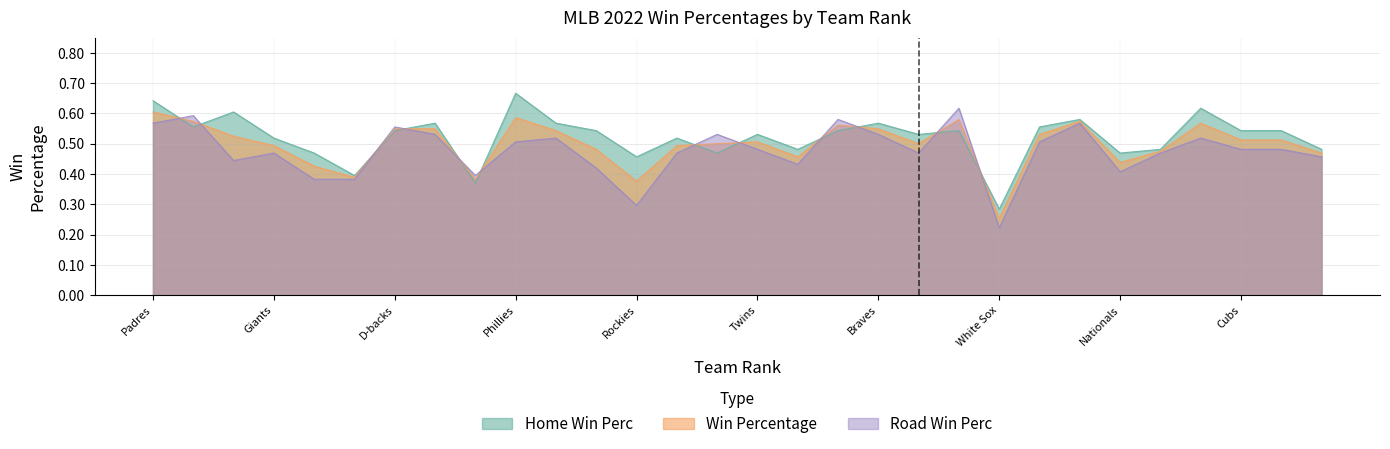

Which series has the largest total across all categories?

Home Win Perc